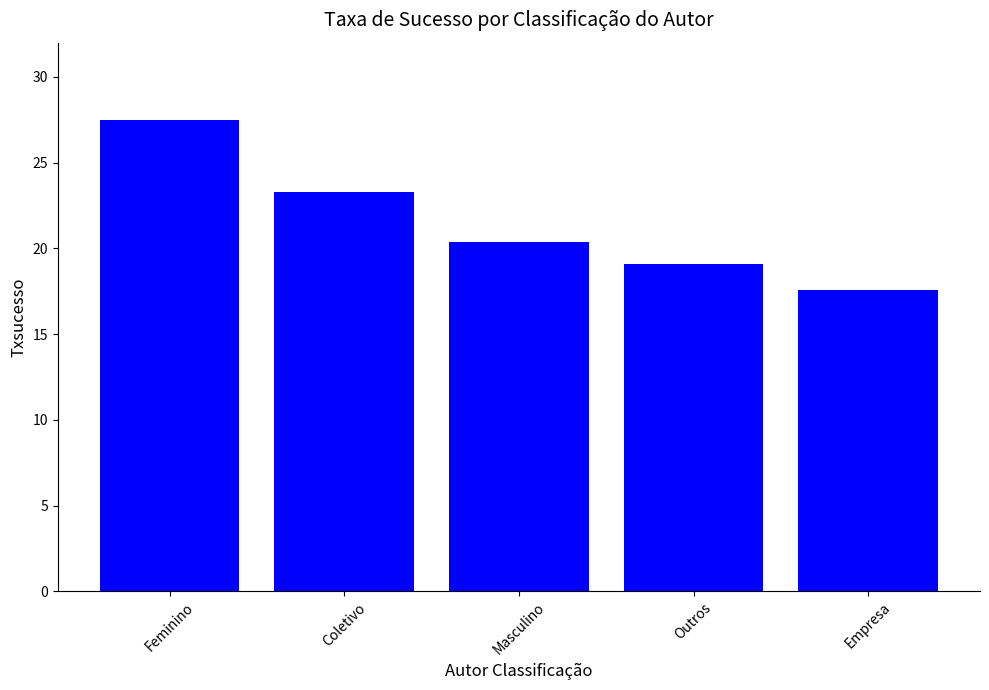

List the labels in order of value, largest first.

Feminino, Coletivo, Masculino, Outros, Empresa